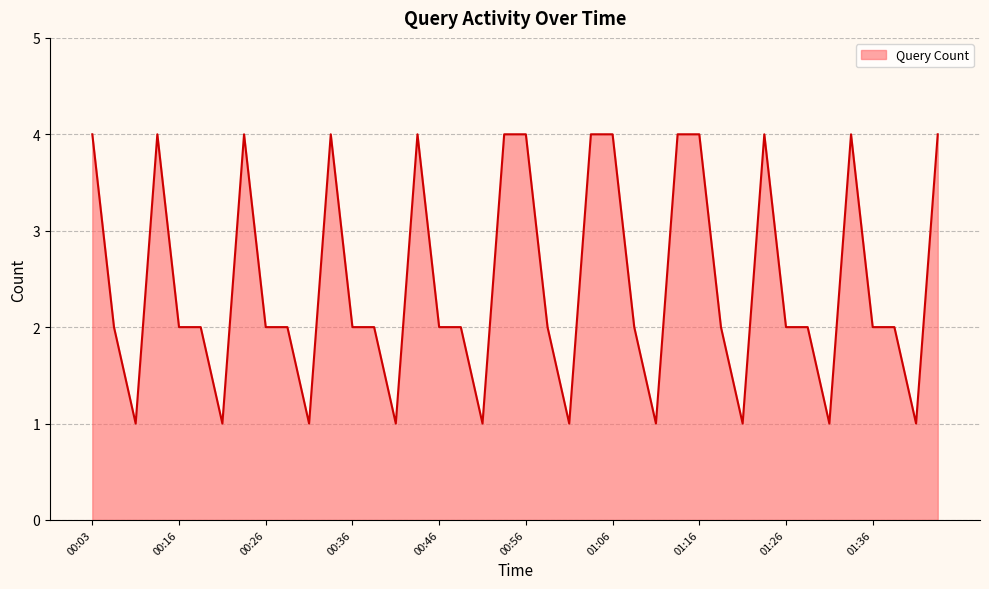

What is the maximum value shown in the chart?

4